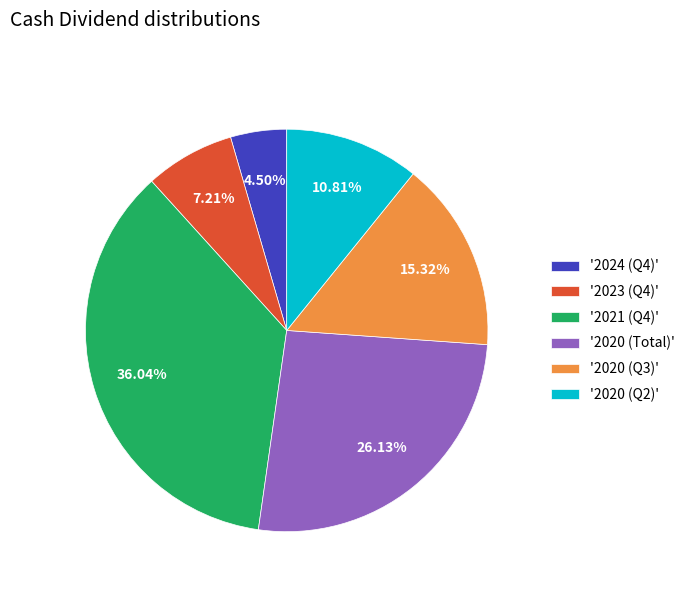

How many slices are in this pie chart?

6